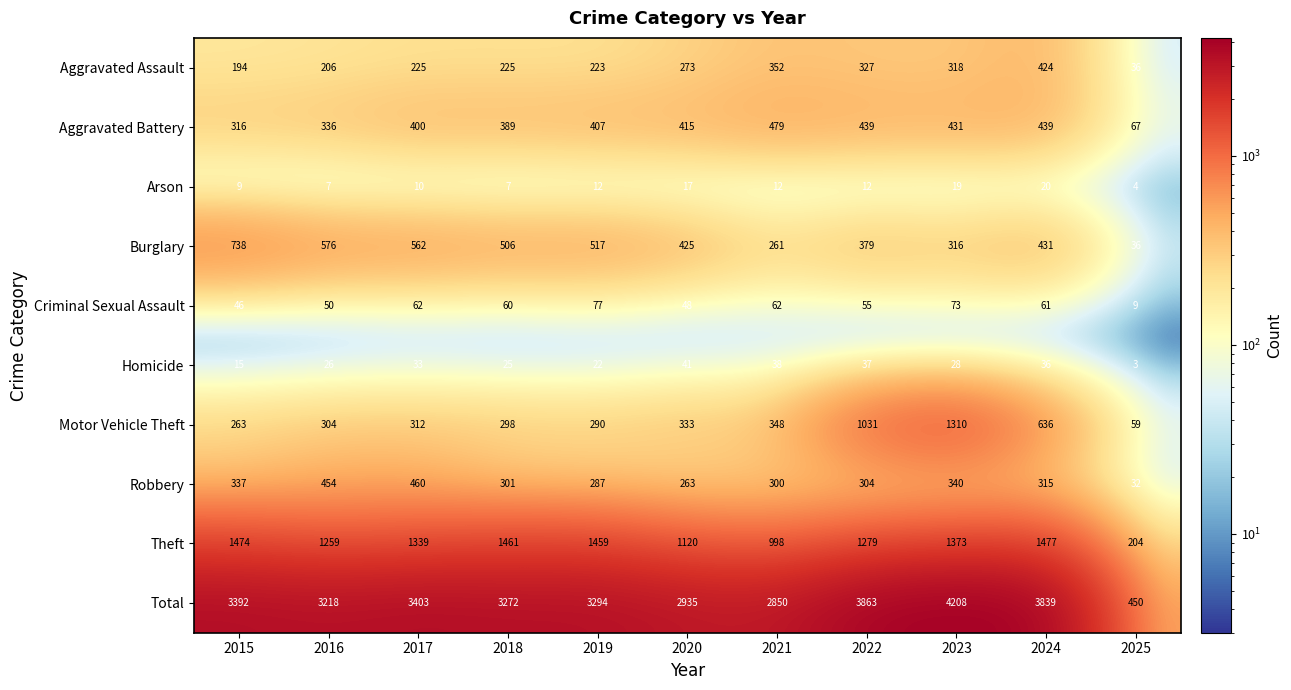

At which category is the sum across all series the highest?

2023